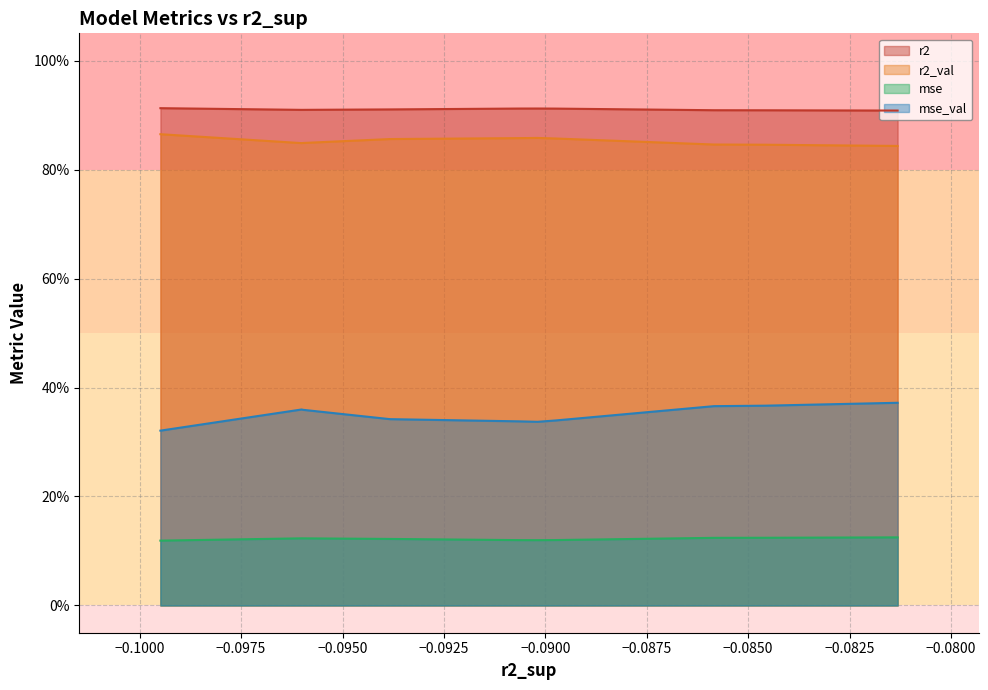

True or false: mse_val and r2 intersect in this chart.

False